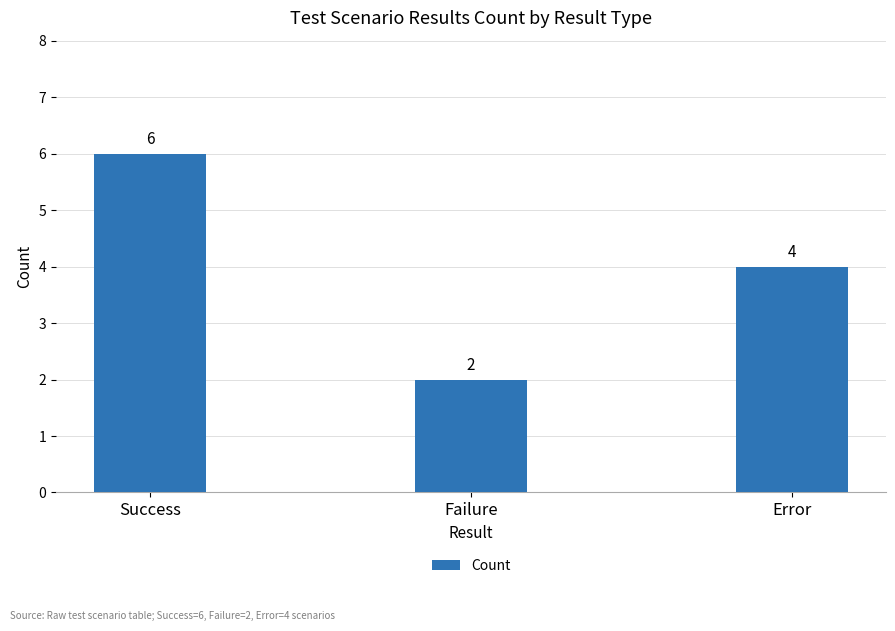

What is the label of the 1st bar from the left?

Success